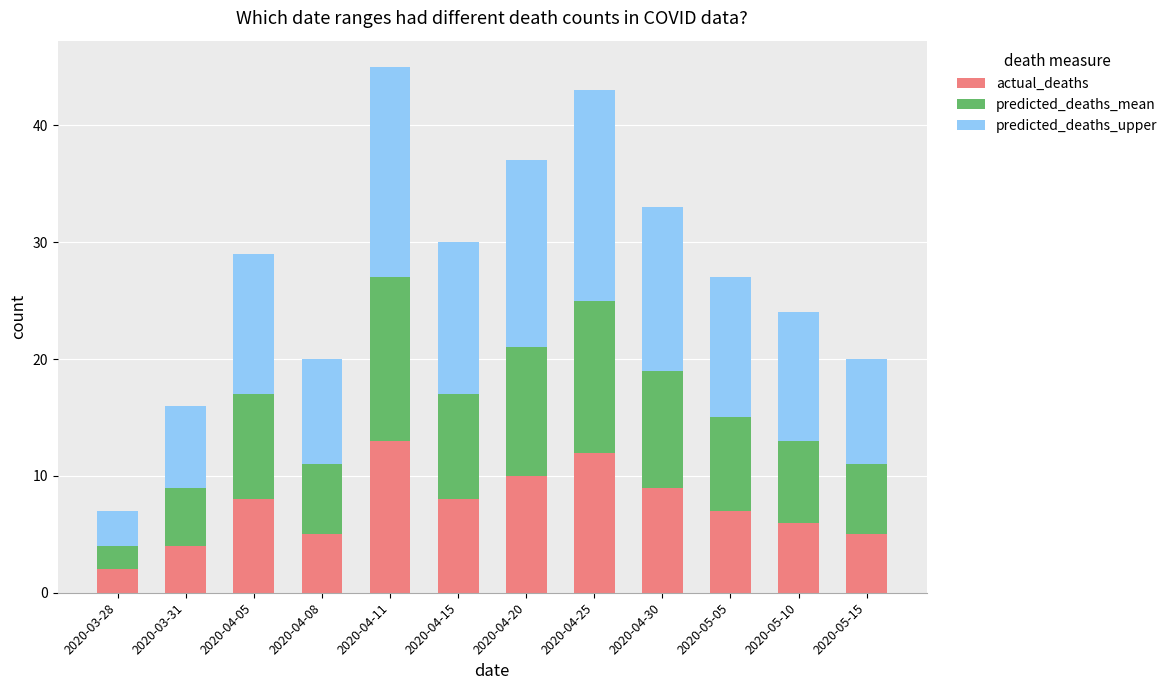

How many categories are shown in the chart?

12